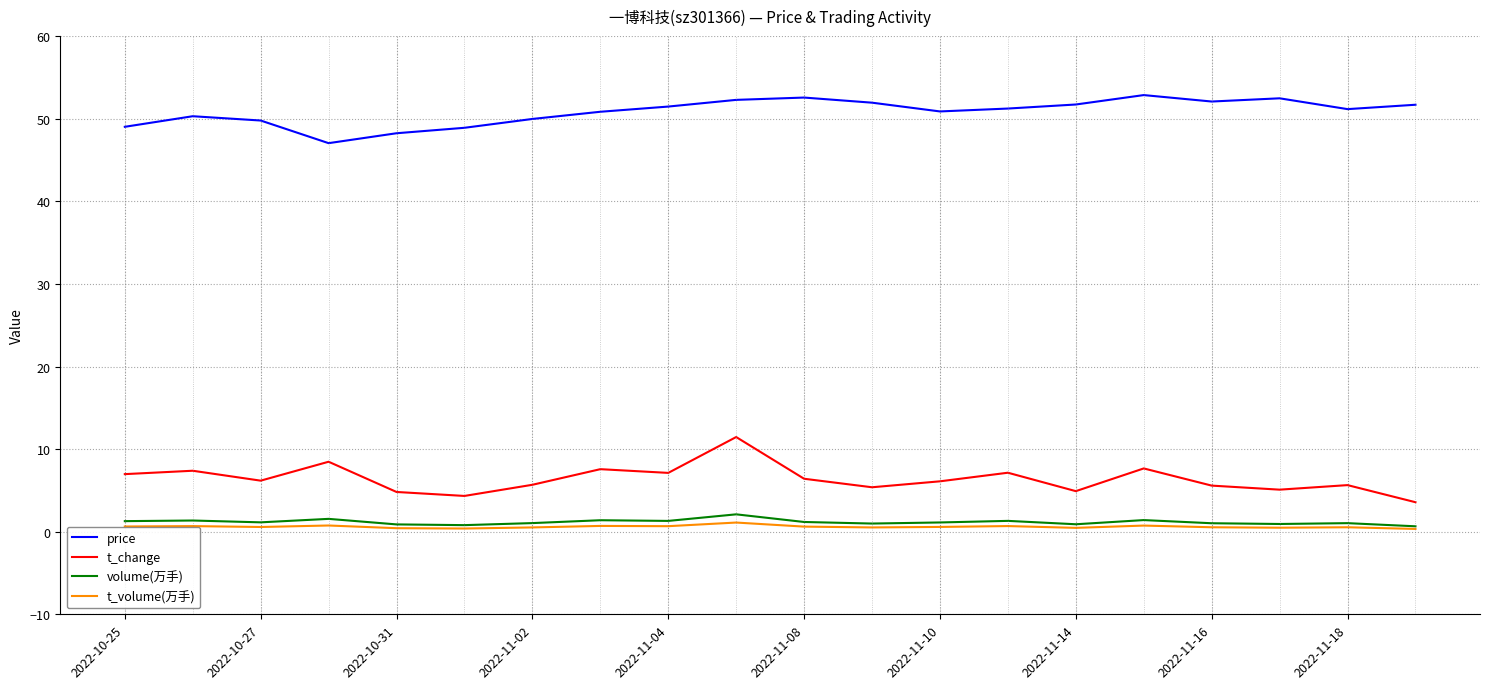

Does the chart display data point markers on the line(s)?

No